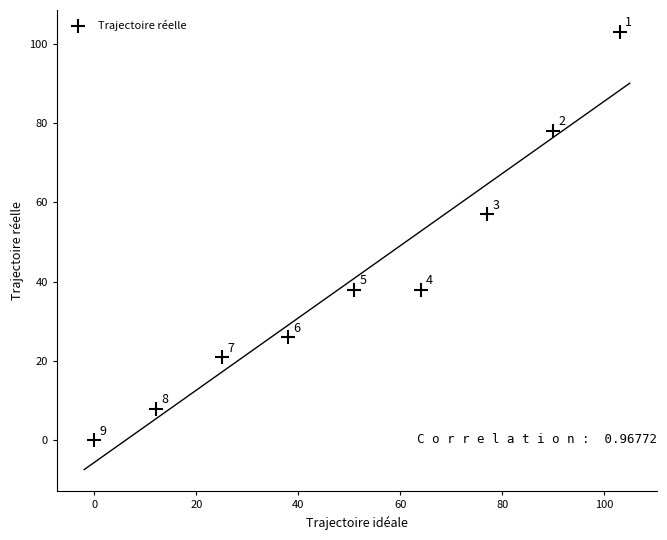

What is the range of Y values (max minus min)?

103